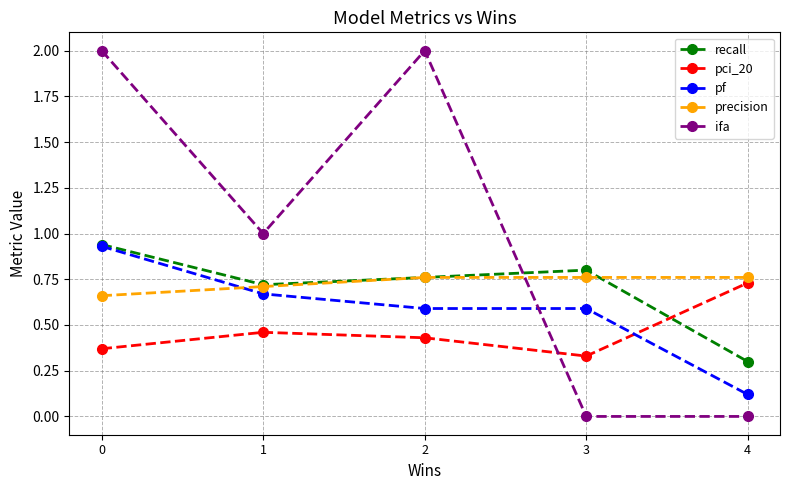

Which series has the widest spread of values?

ifa